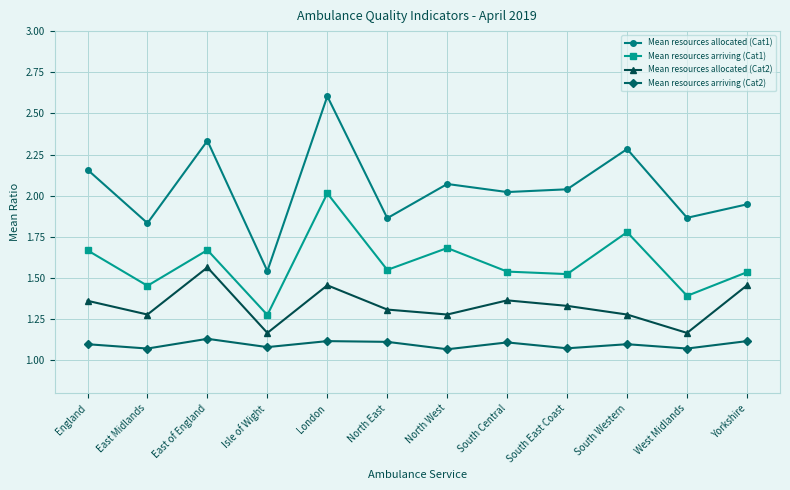

List the series in order of their peak value, lowest first.

Mean resources arriving (Cat2), Mean resources allocated (Cat2), Mean resources arriving (Cat1), Mean resources allocated (Cat1)